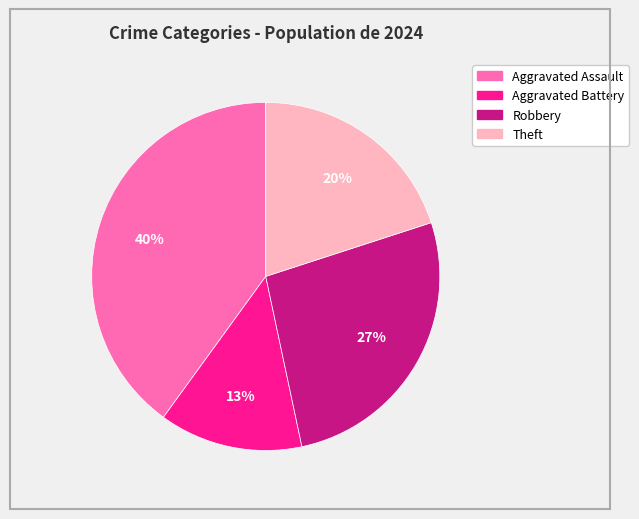

Rank the categories by value from highest to lowest.

Aggravated Assault, Robbery, Theft, Aggravated Battery